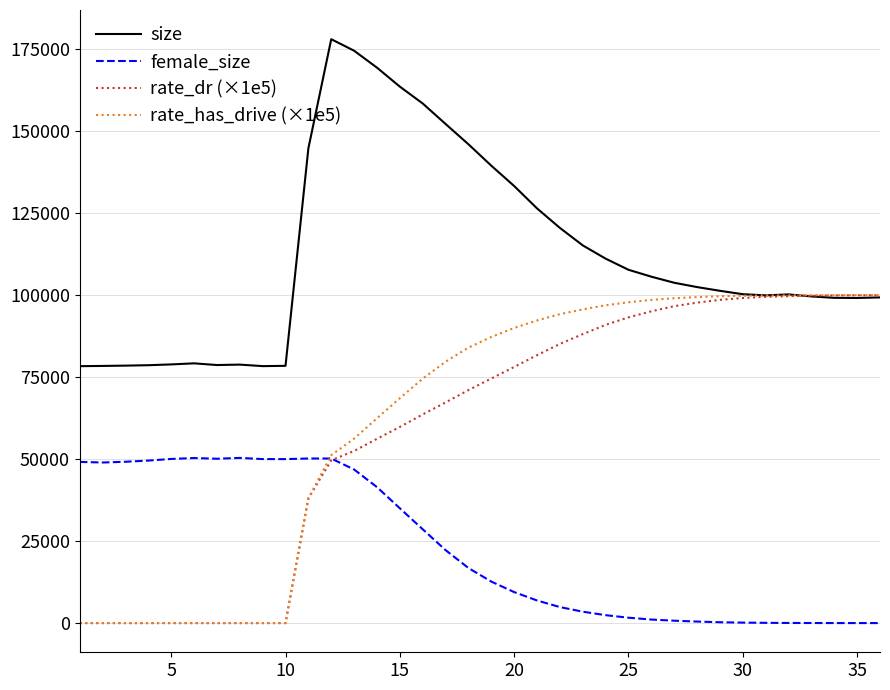

After their last crossing, which series has the higher values: female_size or rate_has_drive (×1e5)?

rate_has_drive (×1e5)